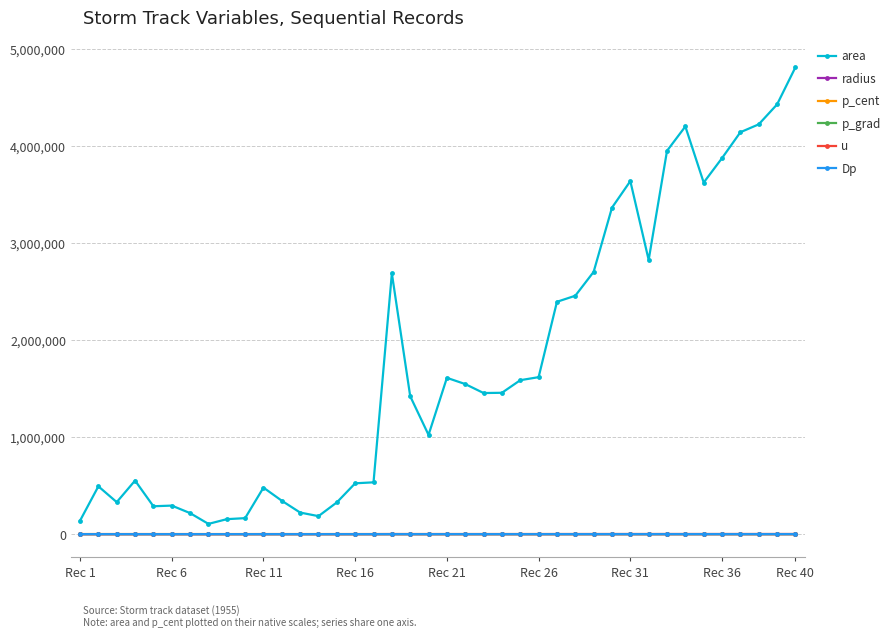

Which series has the widest spread of values?

area